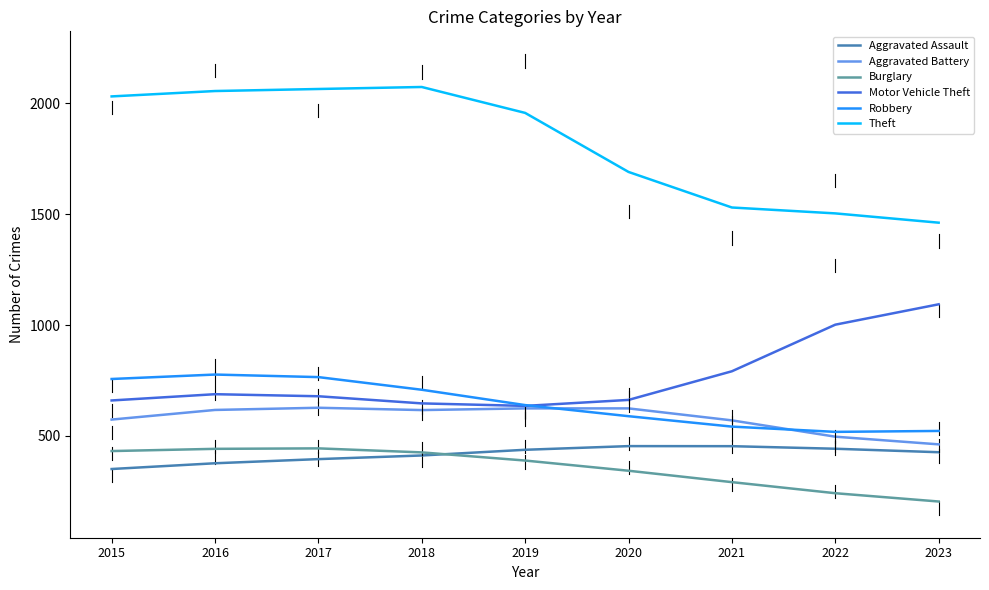

Is this an area chart (filled region under the line)?

No